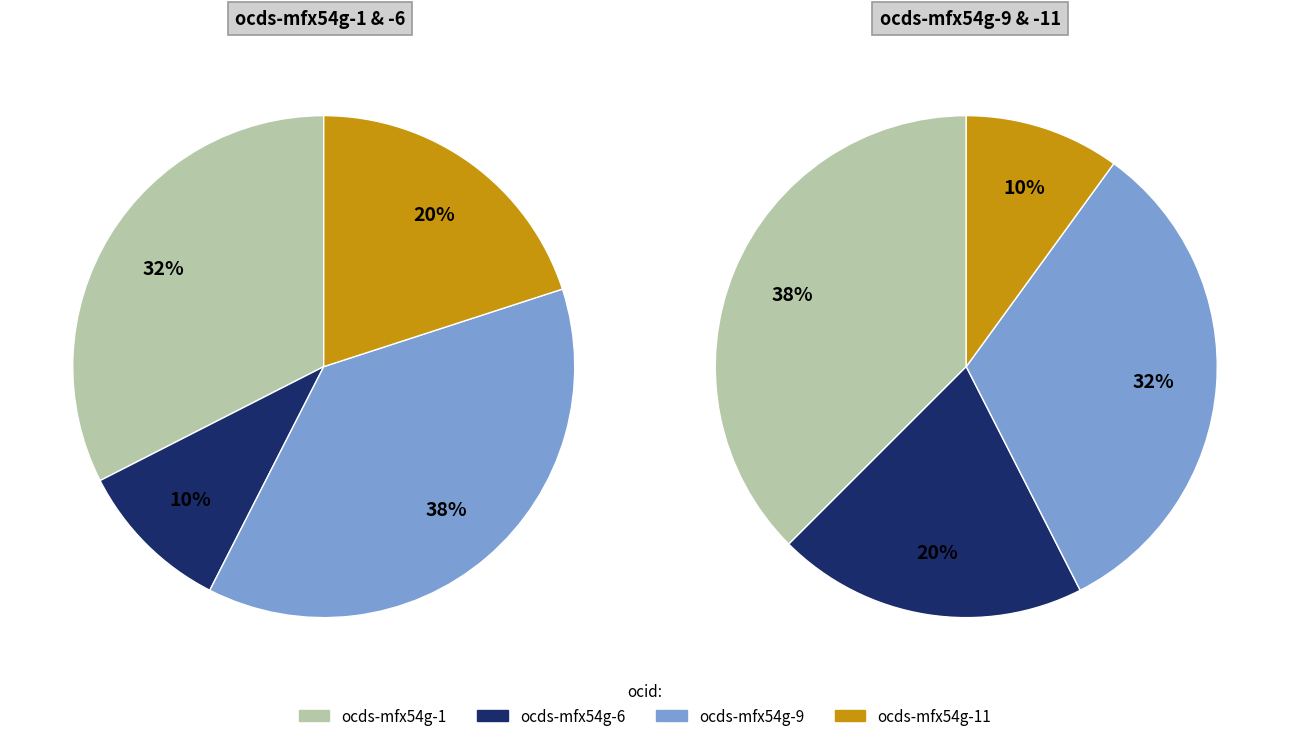

Which slice is the largest?

ocds-mfx54g-1